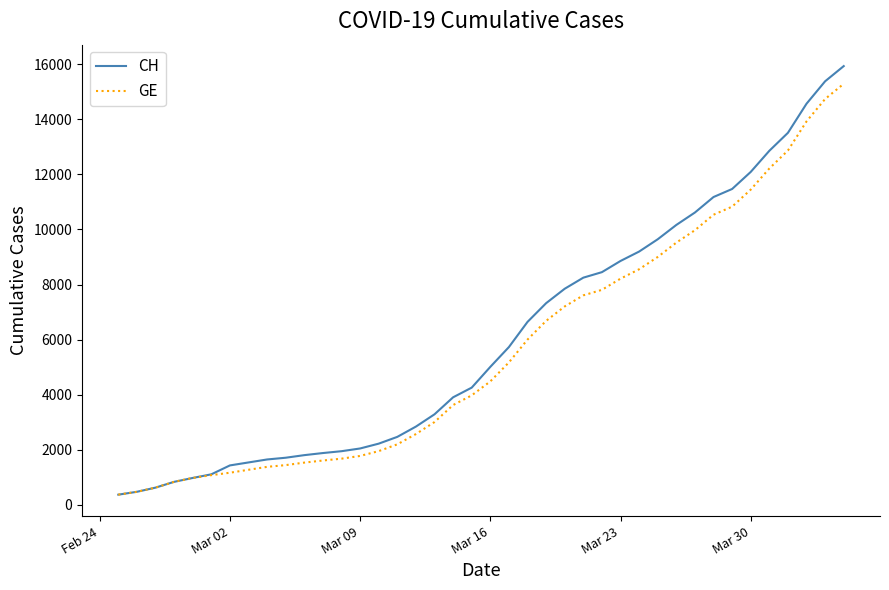

Which series has the largest range (max minus min)?

CH